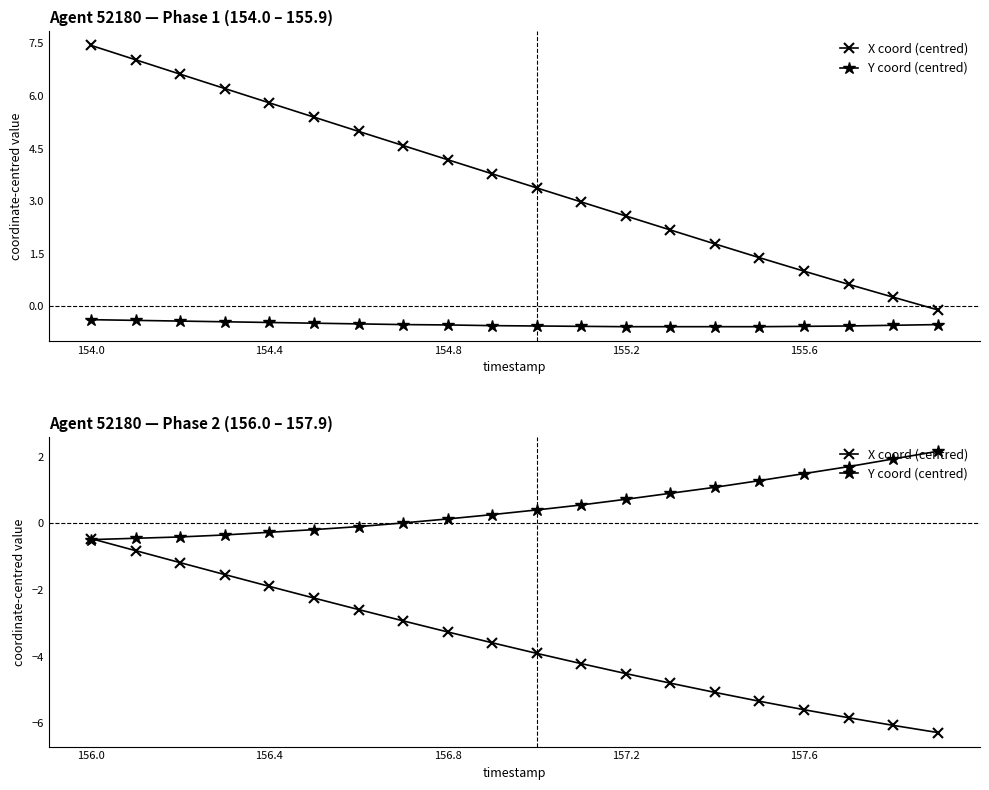

What are all the series names shown in the legend?

X coord (centred), Y coord (centred)